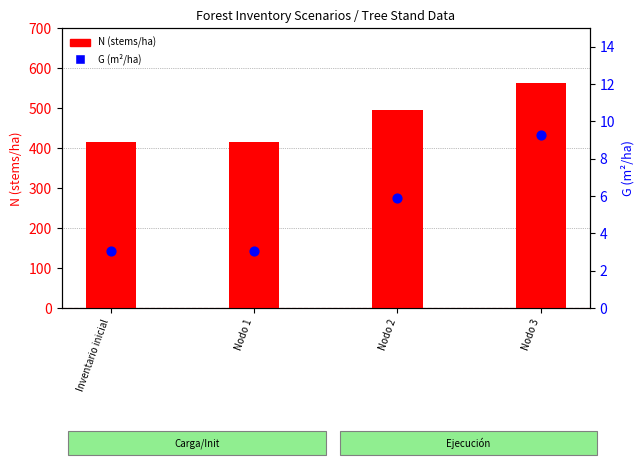

What is the total value across all series at Nodo 2?

500.0